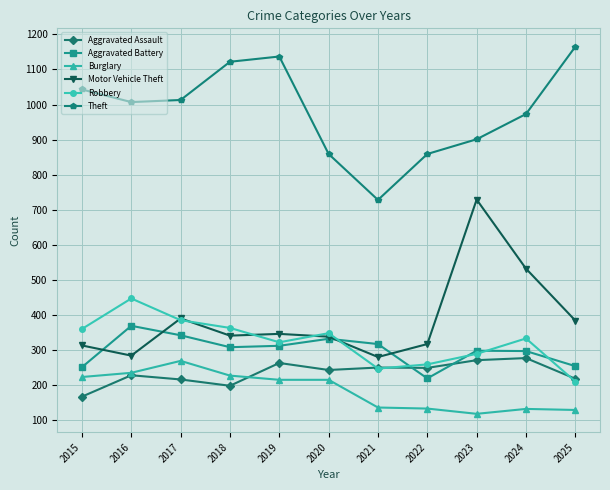

What is the minimum value shown in the chart?

118